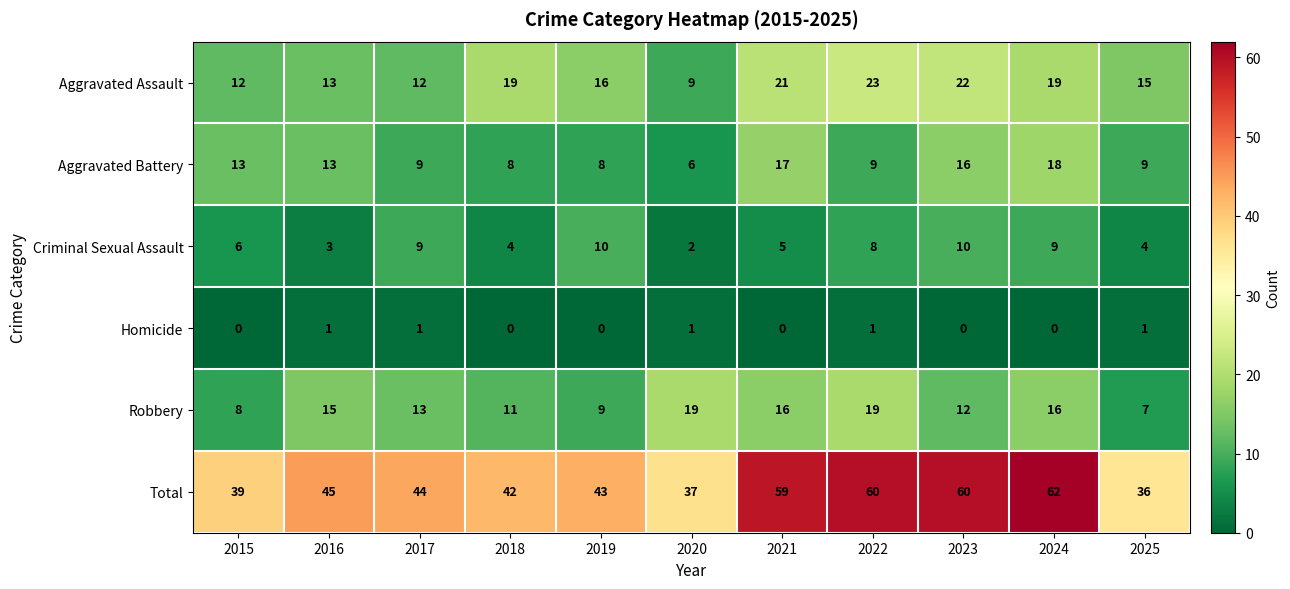

Between 2015 and 2021, which series saw the biggest shift?

Total